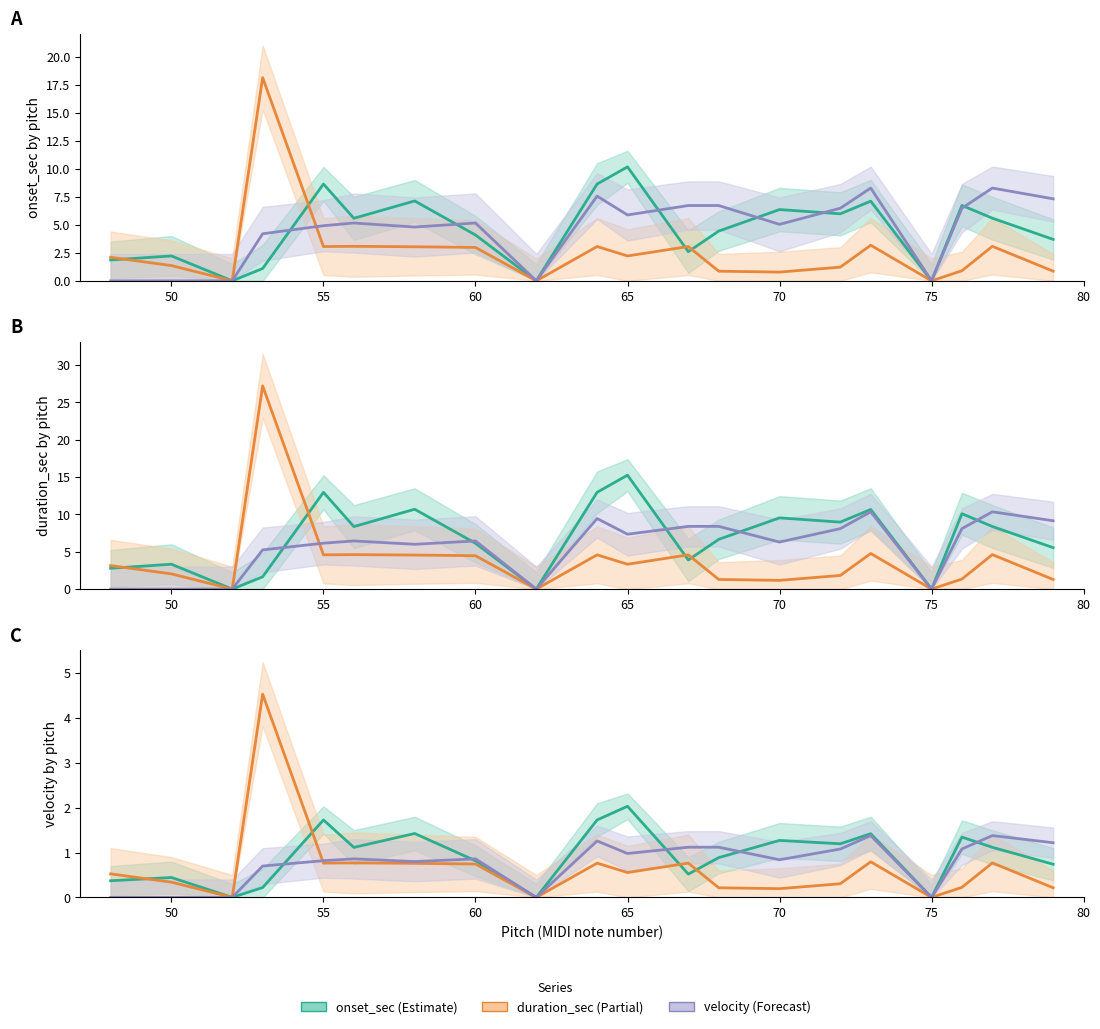

True or false: onset_sec has a value of 0.2 at 50.

False